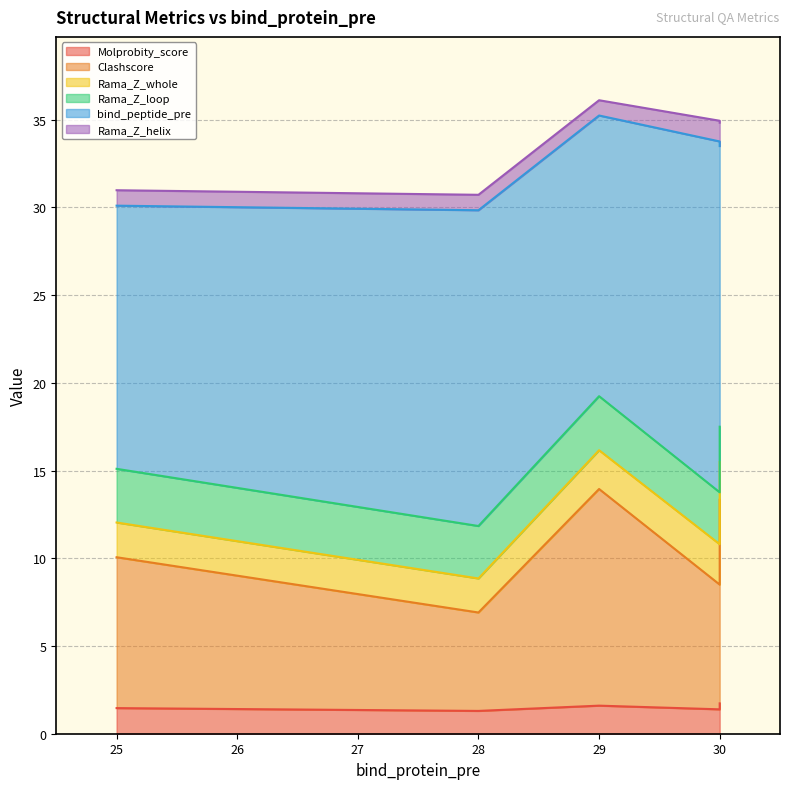

At which category does Rama_Z_helix reach its first local valley?

29